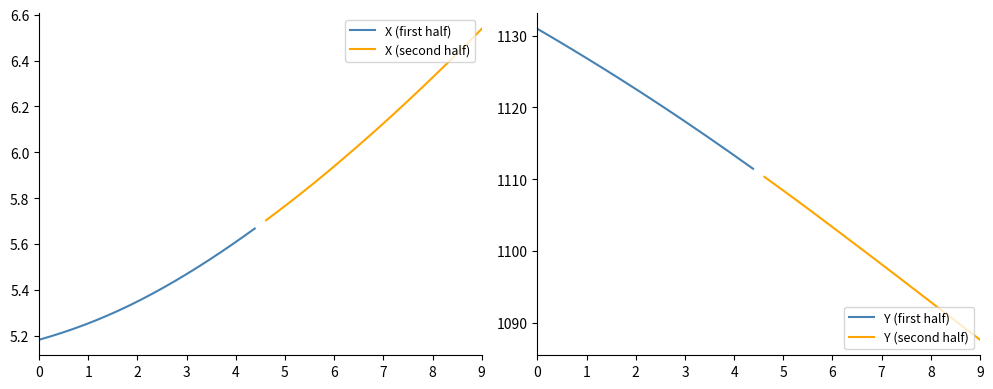

What is the lowest value of the Y (first half) series?

1111.5